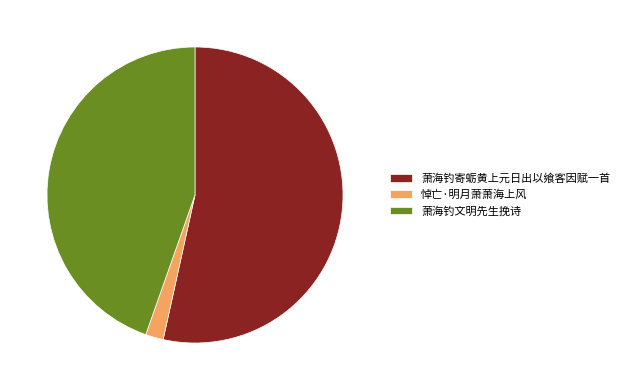

Rank the categories by value from lowest to highest.

悼亡·明月萧萧海上风, 萧海钓文明先生挽诗, 萧海钓寄蛎黄上元日出以飨客因赋一首